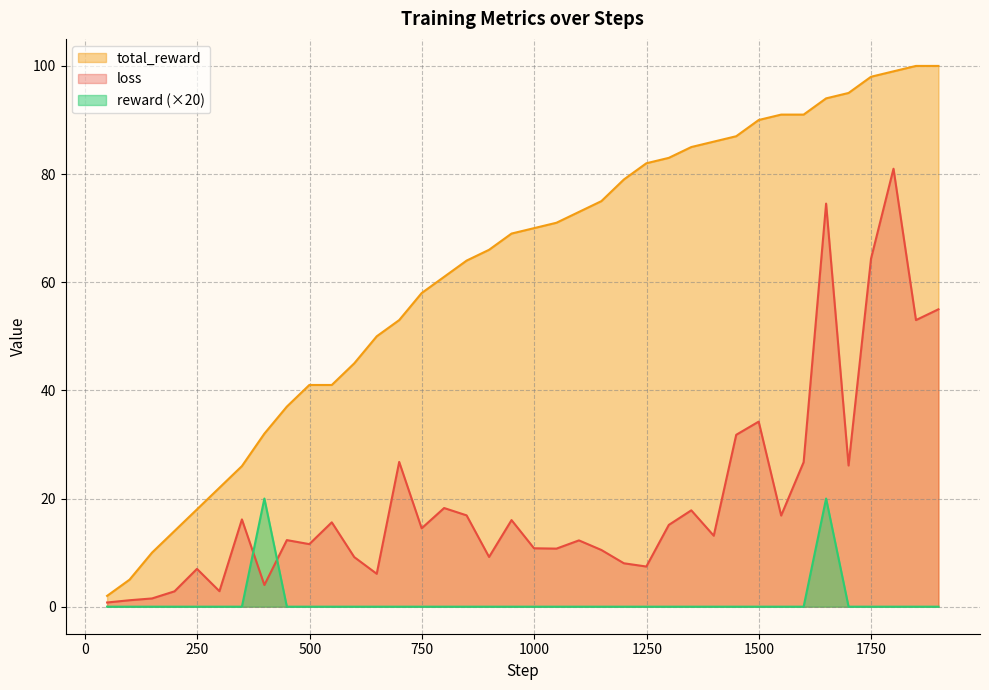

Reading right to left, transcribe all the data shown in this chart.

loss: 1899=55.0	1849=53.0	1799=81.0	1749=64.4	1699=26.1	1649=74.5	1599=26.7	1549=16.9	1499=34.2	1449=31.8	1399=13.1	1349=17.8	1299=15.1	1249=7.4	1199=8.0	1149=10.5	1099=12.3	1049=10.7	999=10.8	949=16.0	899=9.2	849=16.9	799=18.2	749=14.5	699=26.8	649=6.1	599=9.2	549=15.6	499=11.6	449=12.3	399=4.0	349=16.1	299=2.9	249=7.0	199=2.8	149=1.5	99=1.2	49=0.8
total_reward: 1899=100.0	1849=100.0	1799=99.0	1749=98.0	1699=95.0	1649=94.0	1599=91.0	1549=91.0	1499=90.0	1449=87.0	1399=86.0	1349=85.0	1299=83.0	1249=82.0	1199=79.0	1149=75.0	1099=73.0	1049=71.0	999=70.0	949=69.0	899=66.0	849=64.0	799=61.0	749=58.0	699=53.0	649=50.0	599=45.0	549=41.0	499=41.0	449=37.0	399=32.0	349=26.0	299=22.0	249=18.0	199=14.0	149=10.0	99=5.0	49=2.0
reward: 1899=0.0	1849=0.0	1799=0.0	1749=0.0	1699=0.0	1649=20.0	1599=0.0	1549=0.0	1499=0.0	1449=0.0	1399=0.0	1349=0.0	1299=0.0	1249=0.0	1199=0.0	1149=0.0	1099=0.0	1049=0.0	999=0.0	949=0.0	899=0.0	849=0.0	799=0.0	749=0.0	699=0.0	649=0.0	599=0.0	549=0.0	499=0.0	449=0.0	399=20.0	349=0.0	299=0.0	249=0.0	199=0.0	149=0.0	99=0.0	49=0.0